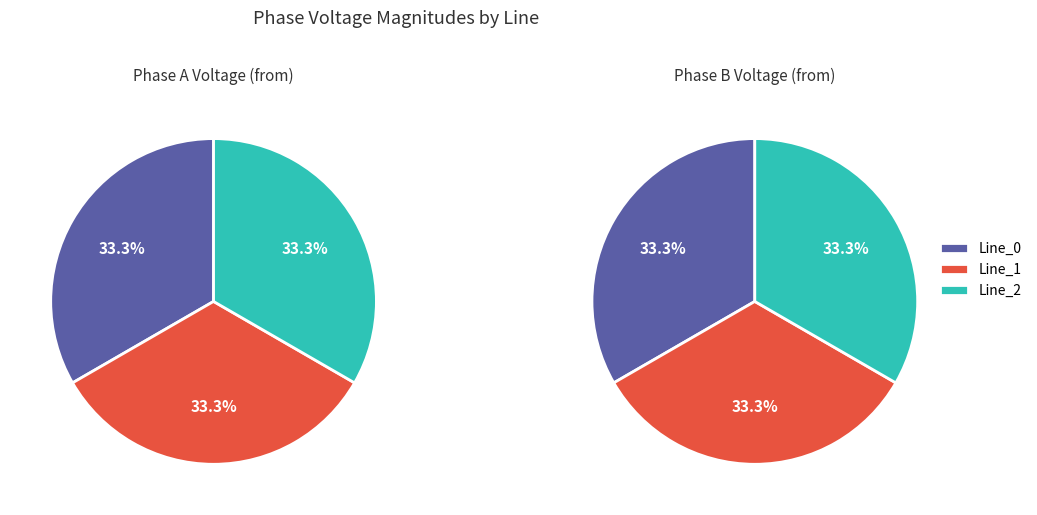

To the nearest percent, what percentage of the pie is Line_1?

33%